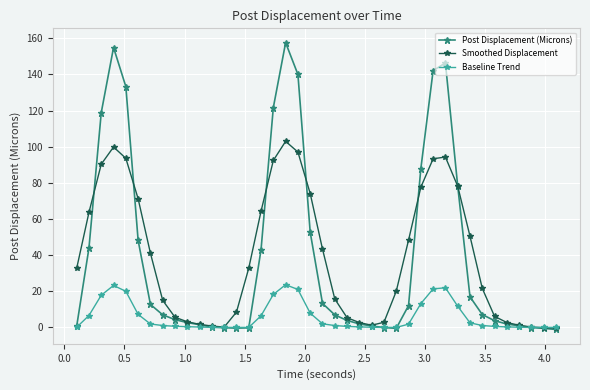

What is the value of the Smoothed Displacement point at the 31st from the left?

94.3